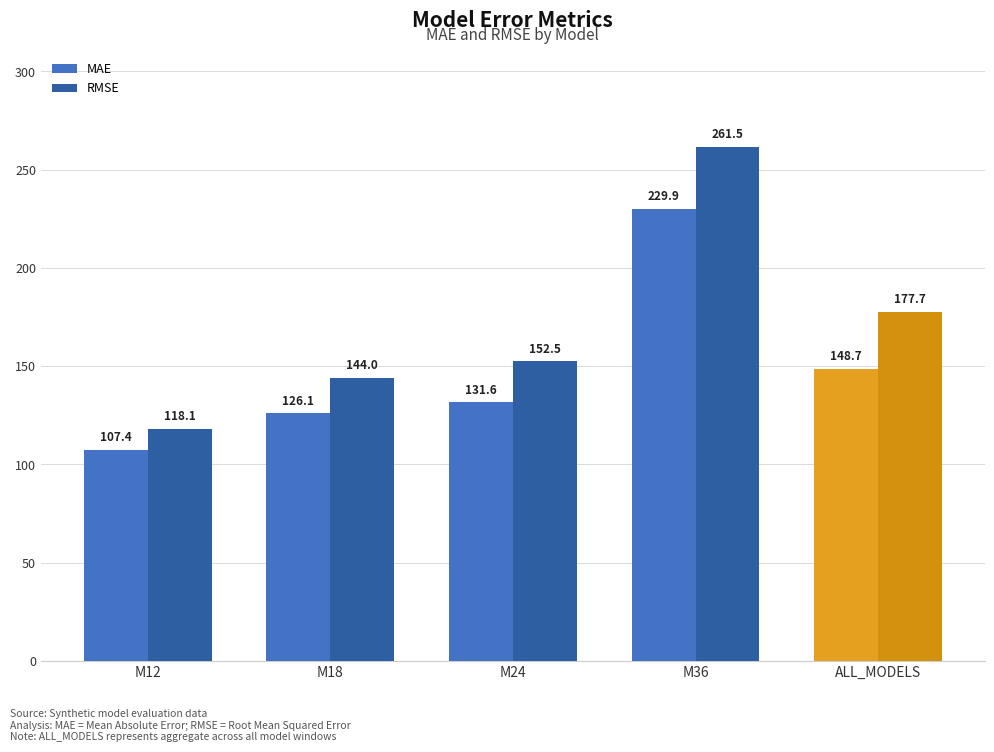

Which category has the lowest value in the MAE series?

M12